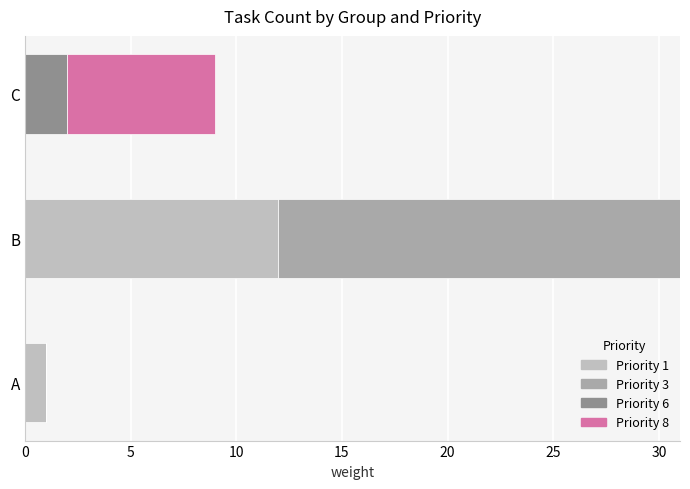

How many data points does each series have?

3